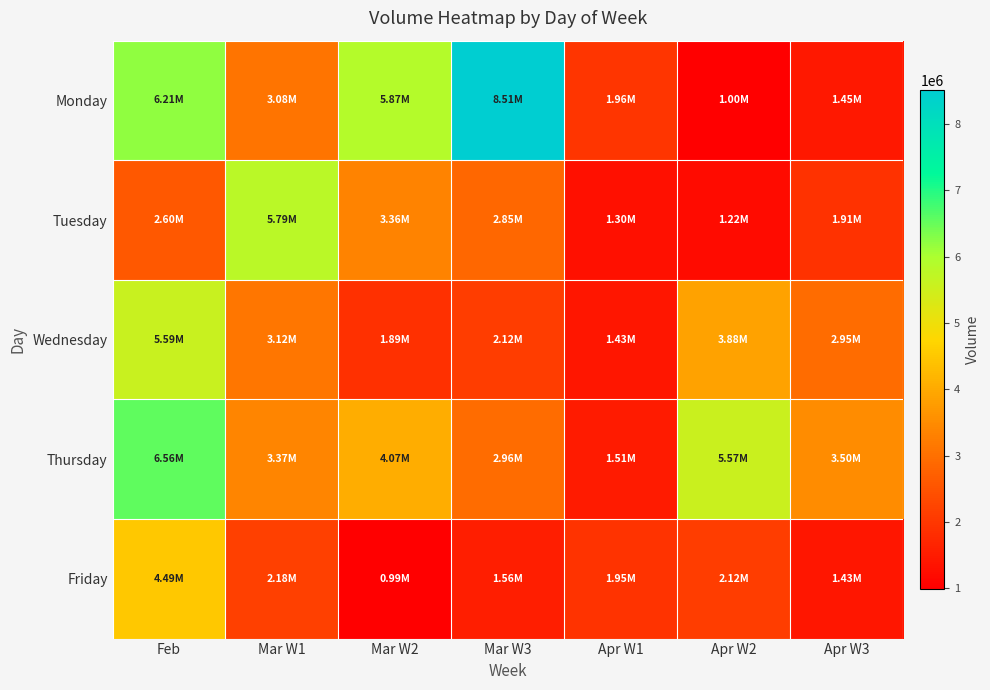

At which category is the sum across all series the highest?

Feb